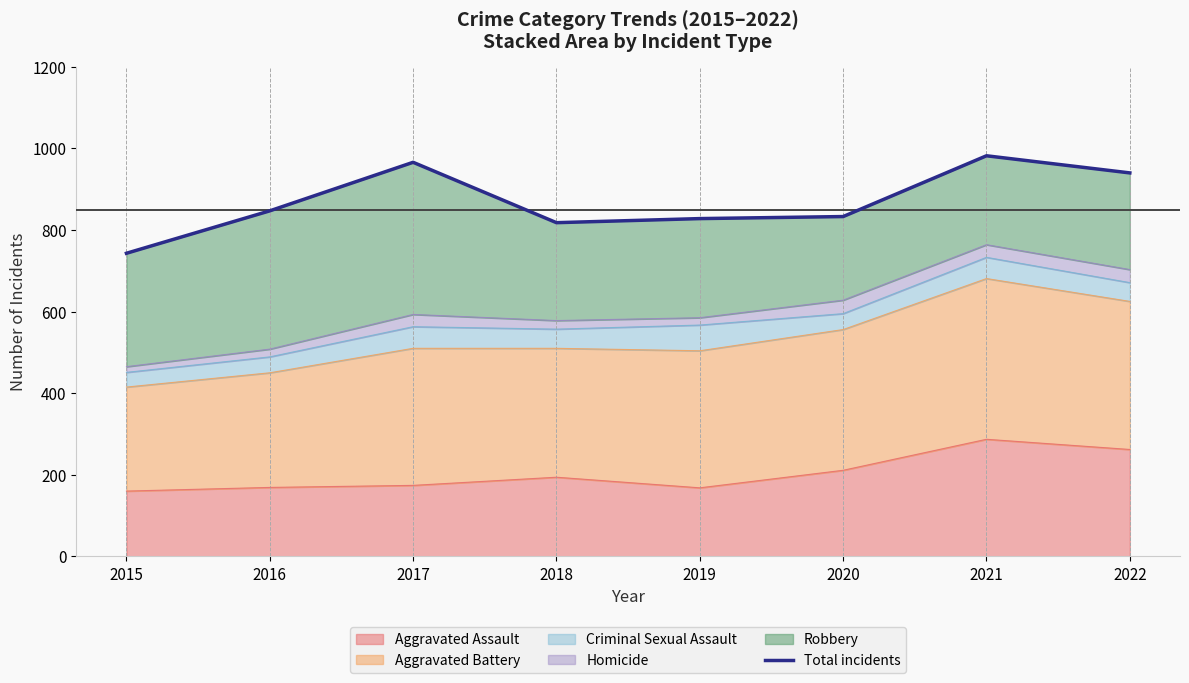

Which category has the lowest value across all series?

2015